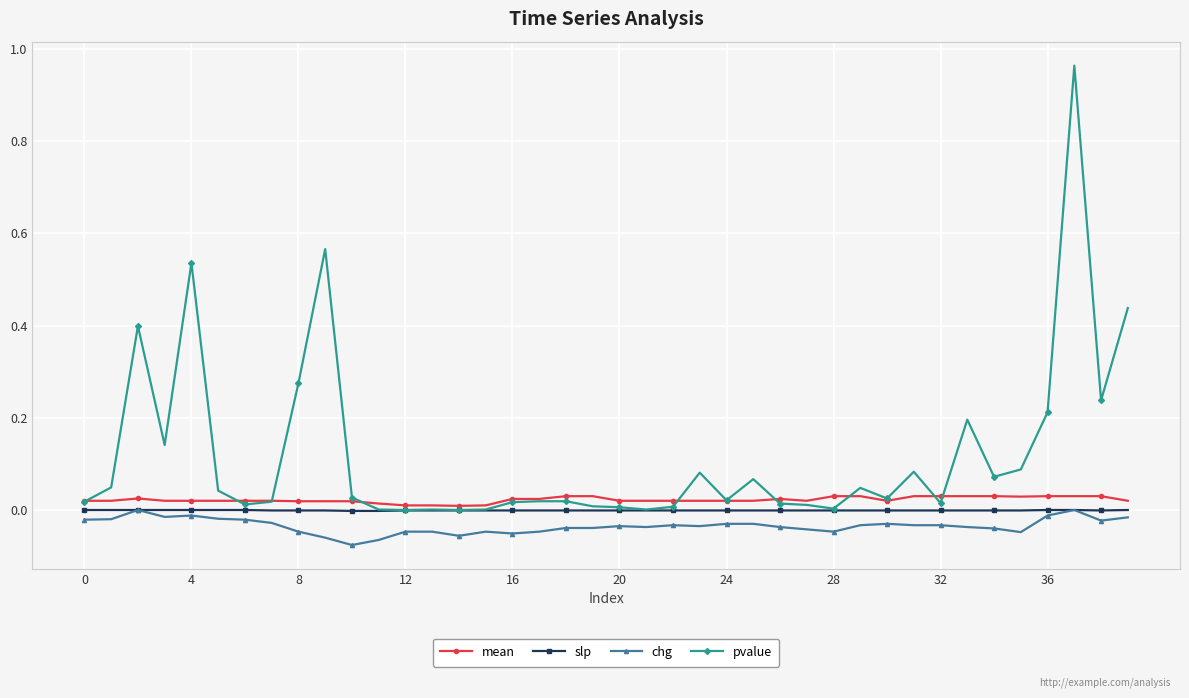

Which series has the largest total across all categories?

pvalue